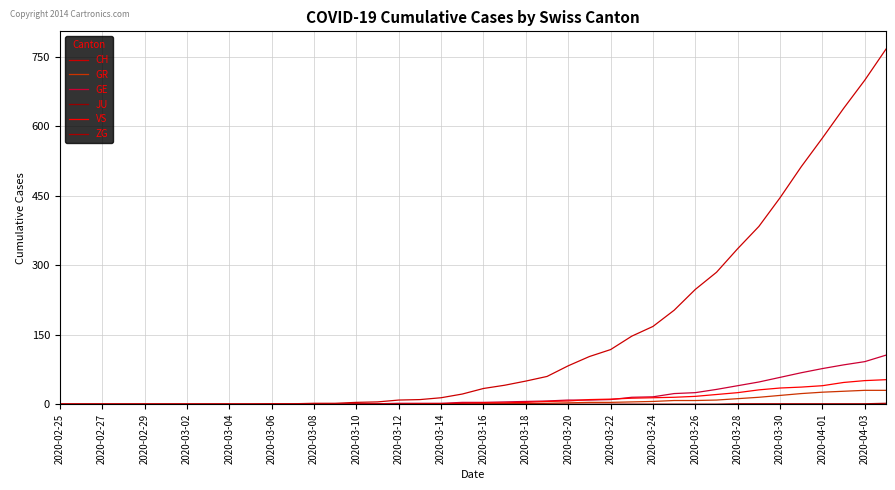

Does the chart have visible grid lines?

Yes